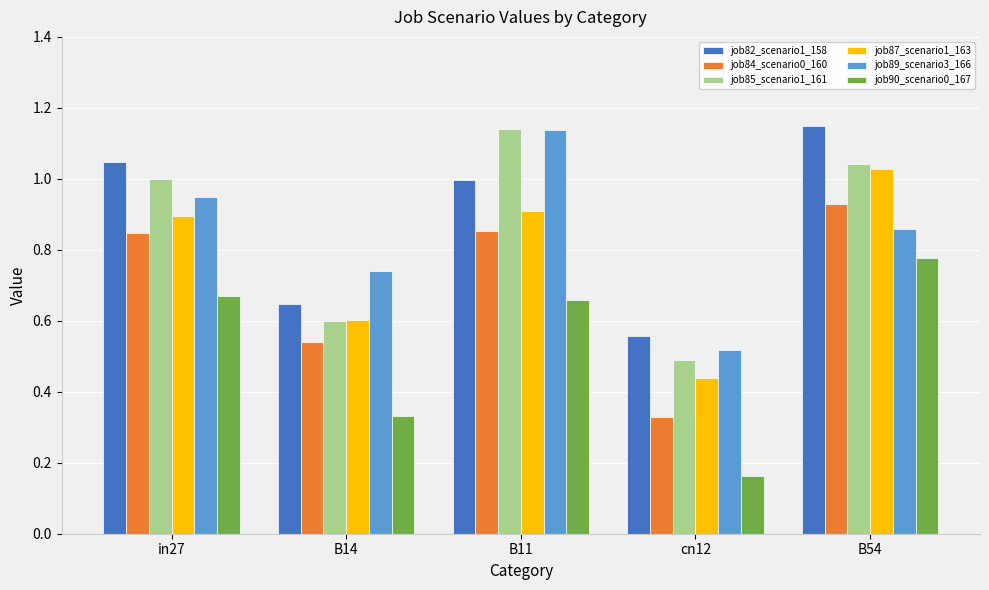

Which series has the largest range (max minus min)?

job85_scenario1_161